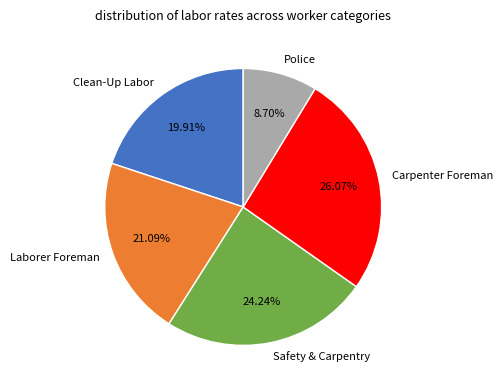

Does Clean-Up Labor account for over 50% of the chart?

No